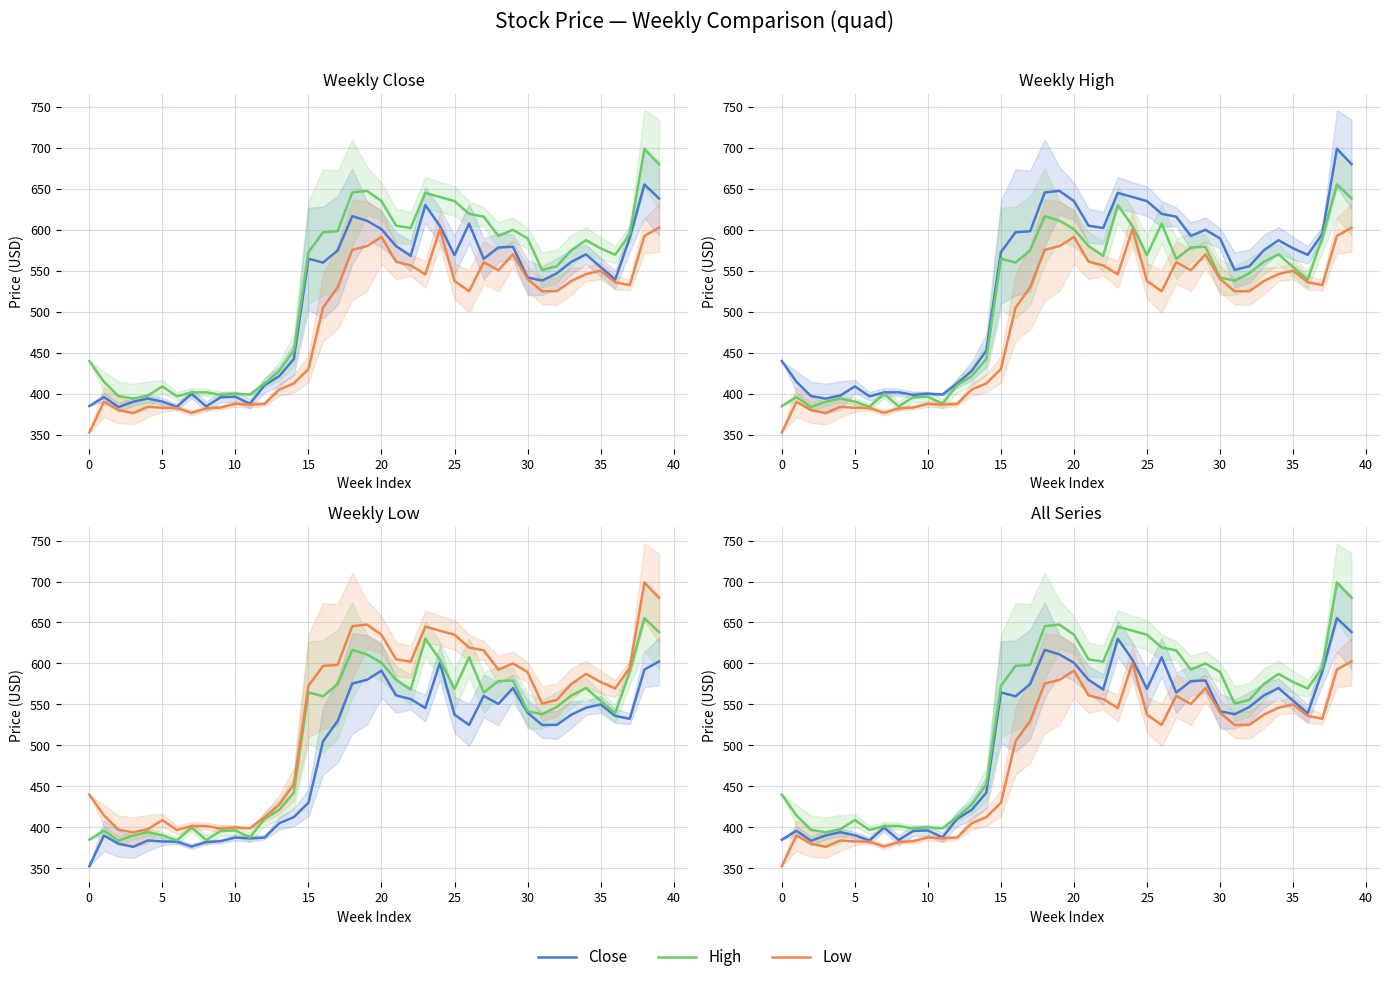

What is the difference between the second highest and minimum values in the High series?

286.0